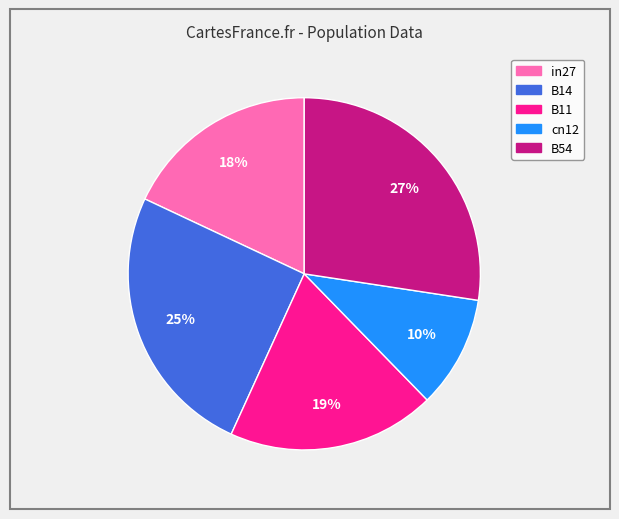

Between B14 and in27, which is larger?

B14